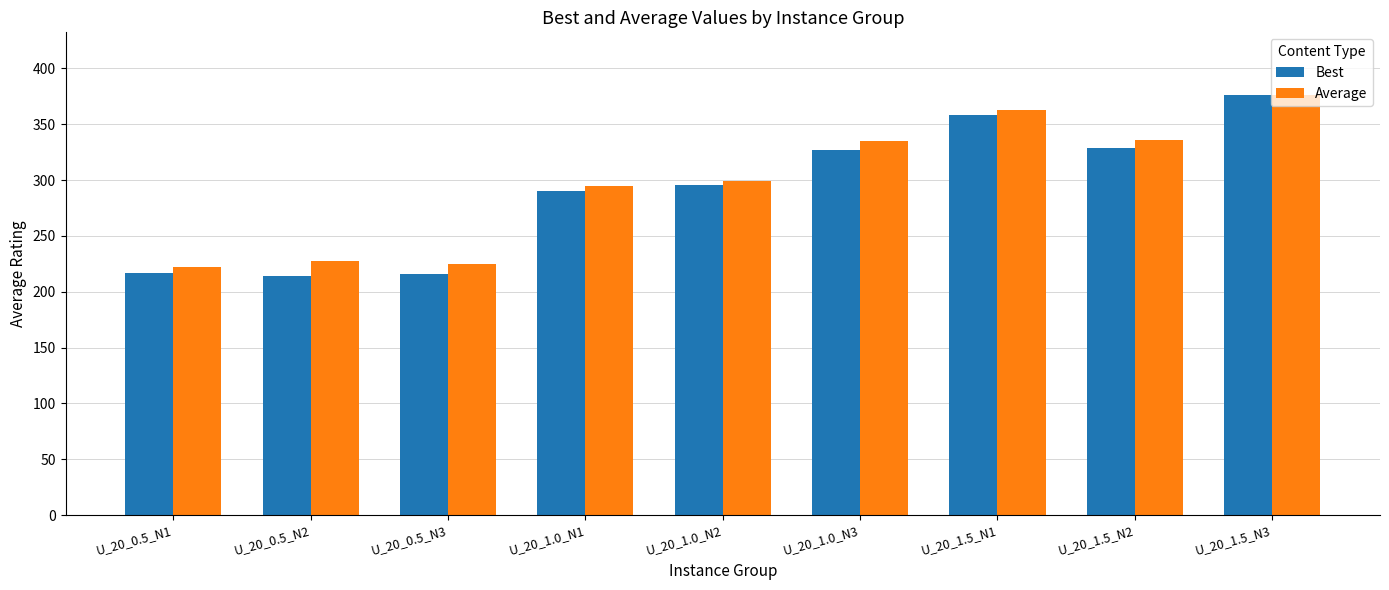

What position from the left is U_20_1.5_N2?

8